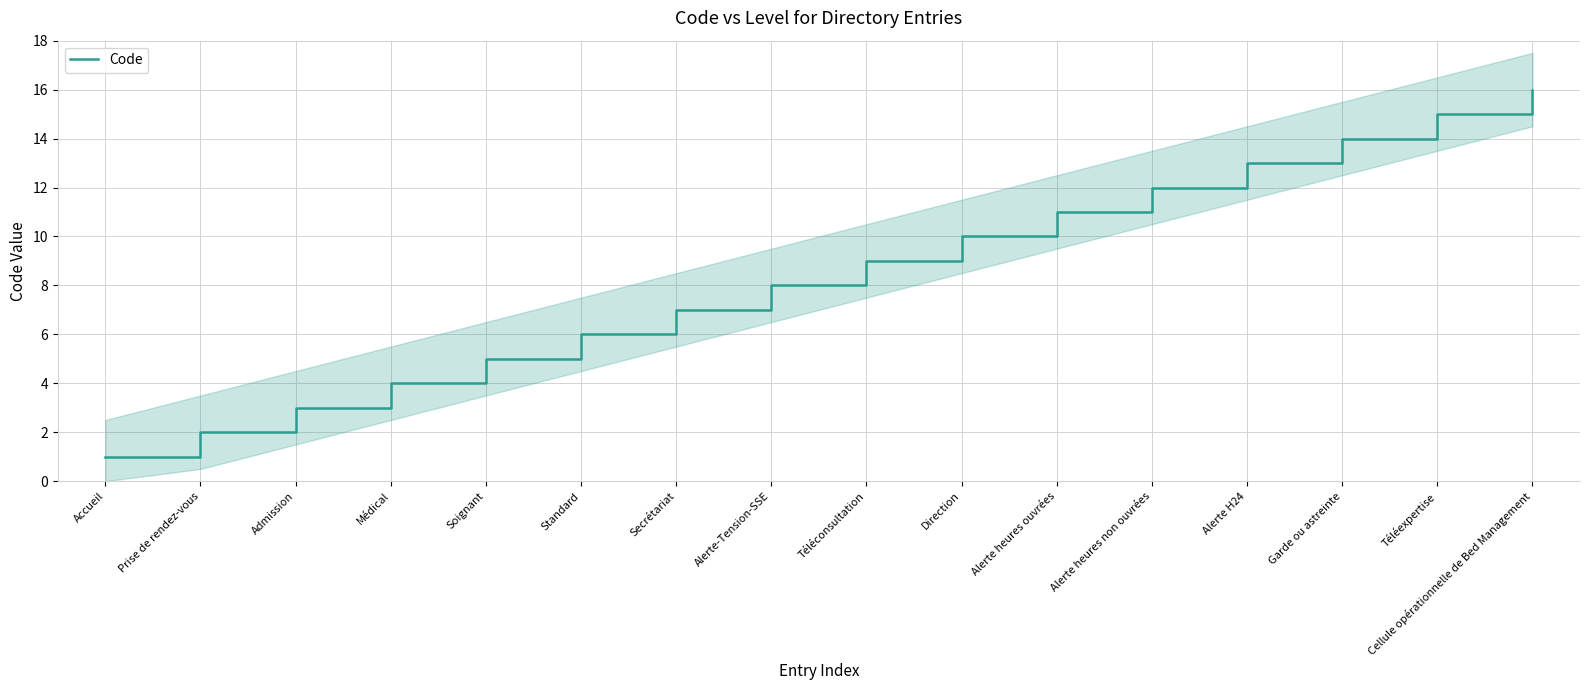

What is the label of the 3rd point from the left?

Admission